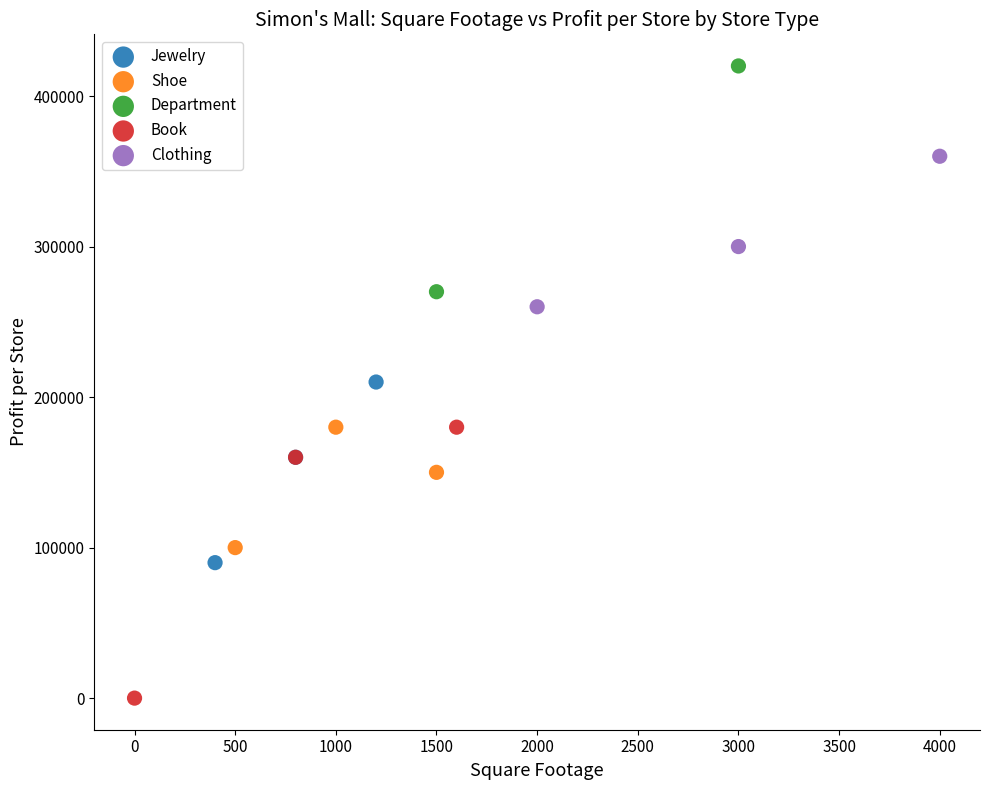

What are all the series names shown in the legend?

Jewelry, Shoe, Department, Book, Clothing